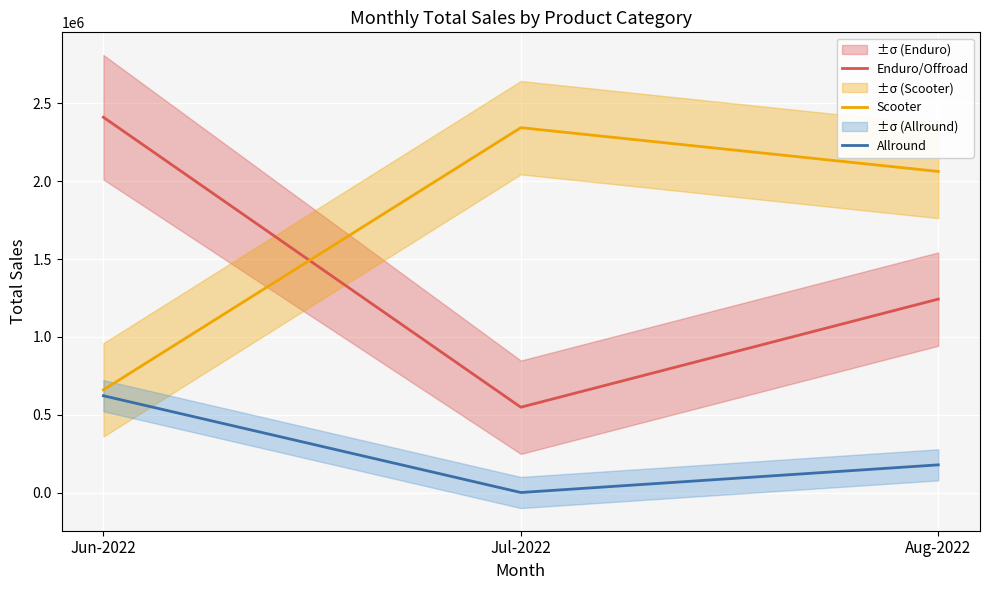

Reading left to right, list all the values displayed in this chart.

Enduro/Offroad: 2411550	548025	1242825
Scooter: 659568	2344528	2063136
Allround: 621873	0	177678